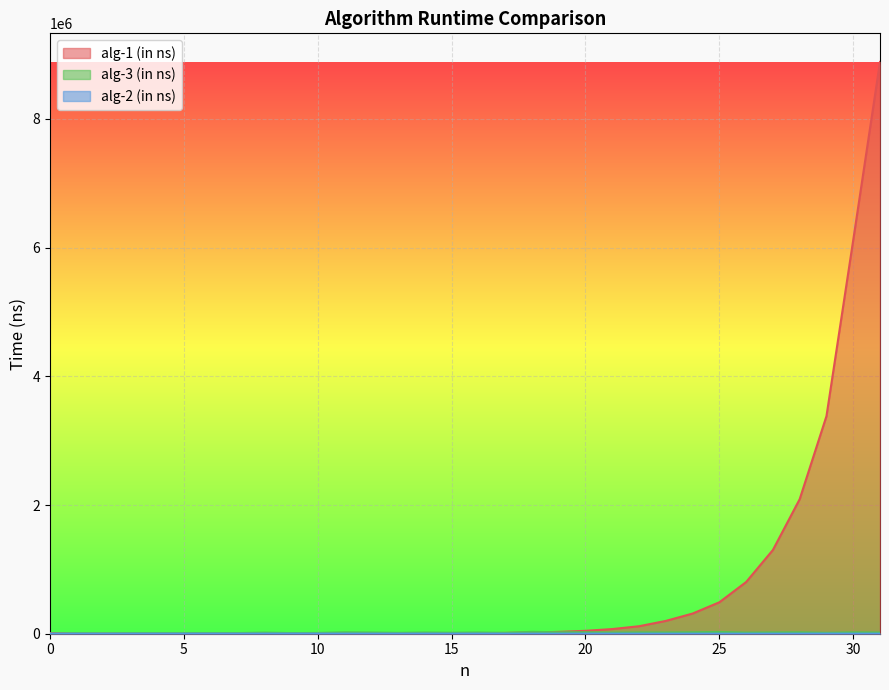

What is the sum of all alg-1 (in ns) values?

23929900